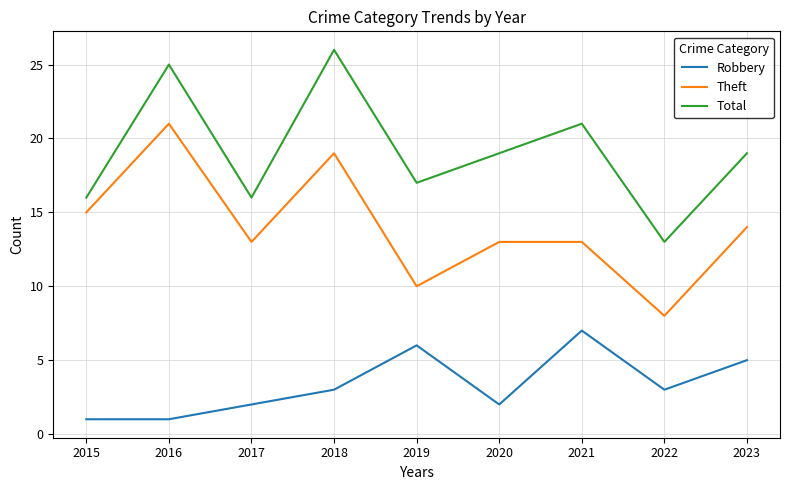

What is the difference between the maximum and minimum values in the Theft series?

13